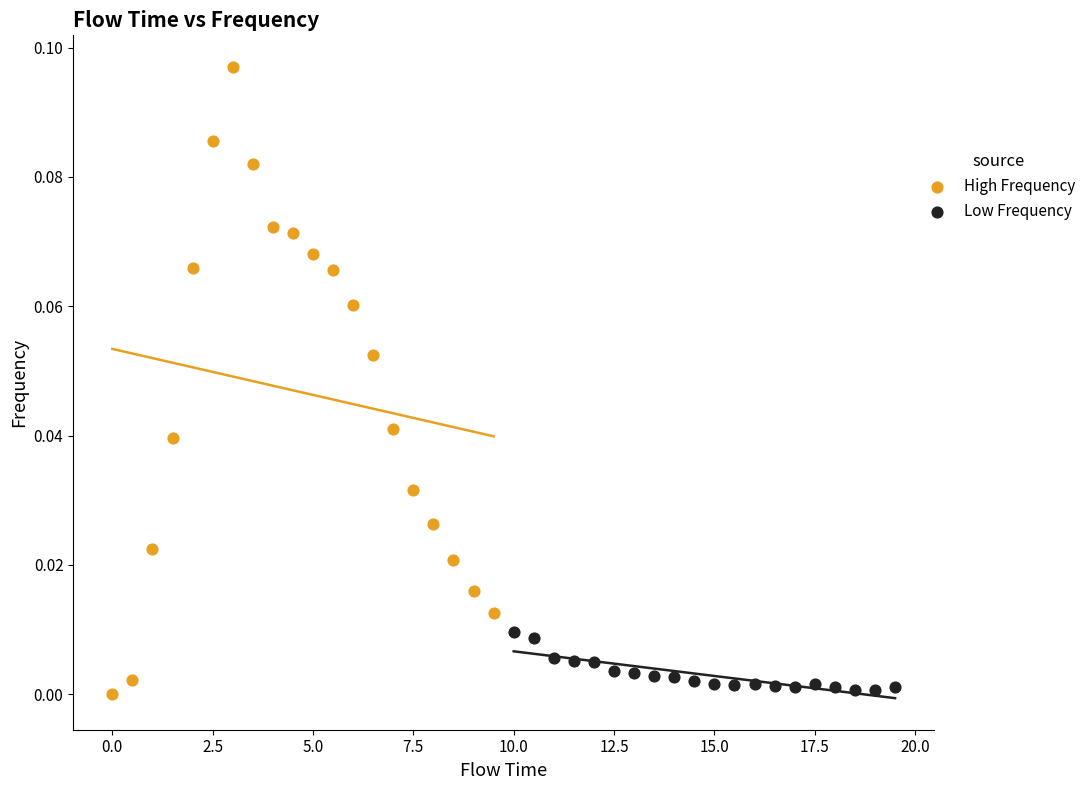

Which series contains the highest Y value?

High Frequency